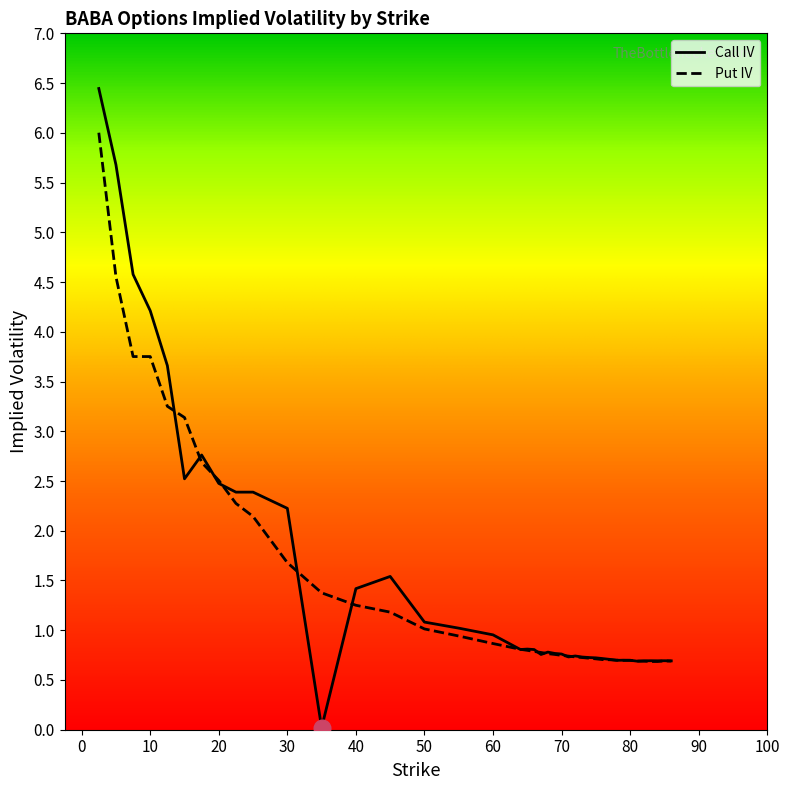

Does the chart have visible grid lines?

No